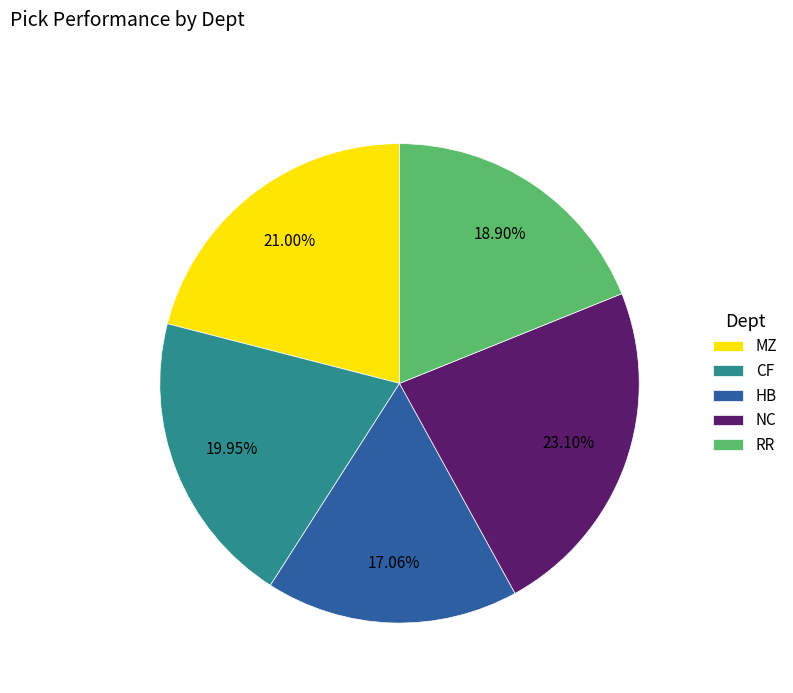

What percentage is the NC slice, to the nearest percent?

23%